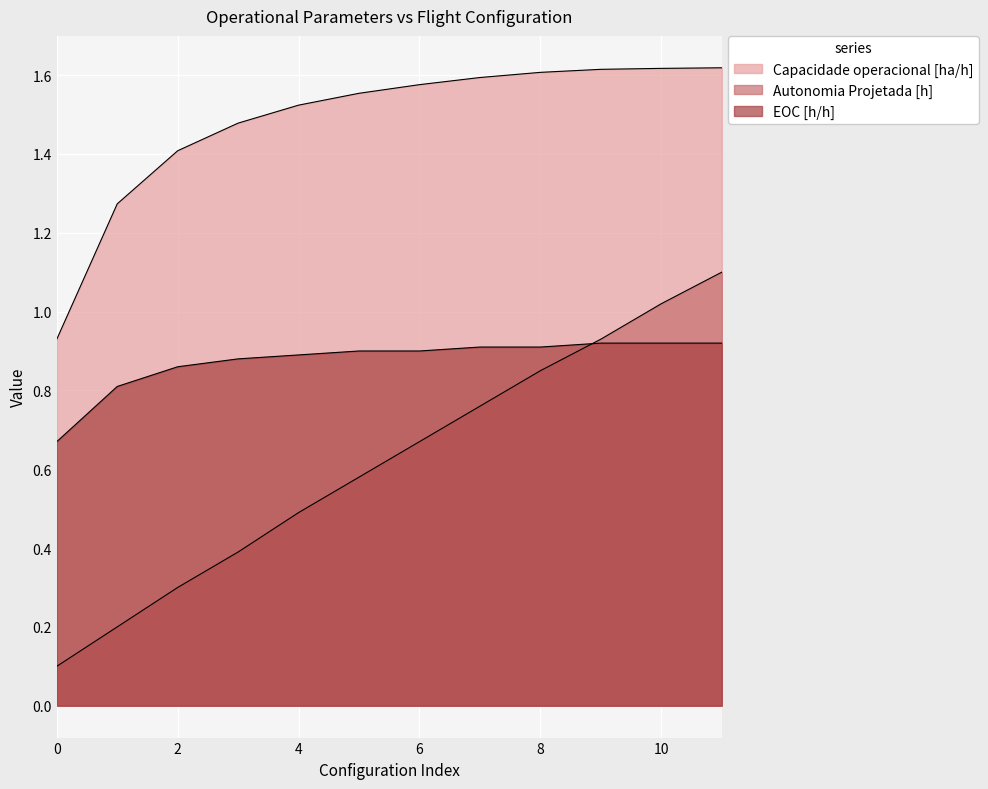

Which series changed the most between 4 and 11?

Autonomia Projetada [h]